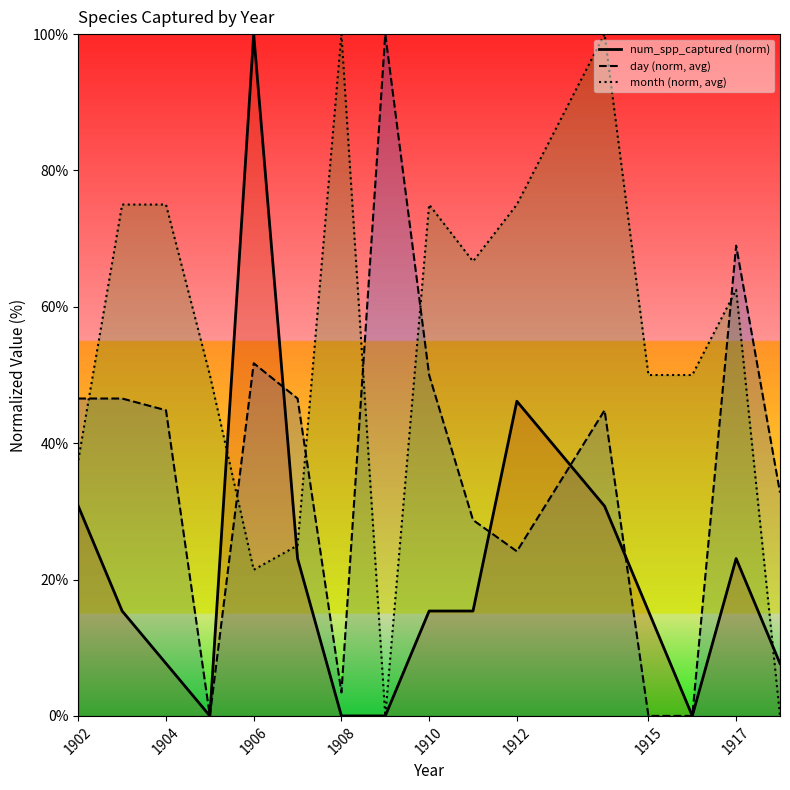

What is the spread (max minus min) of values at 1906?

78.6